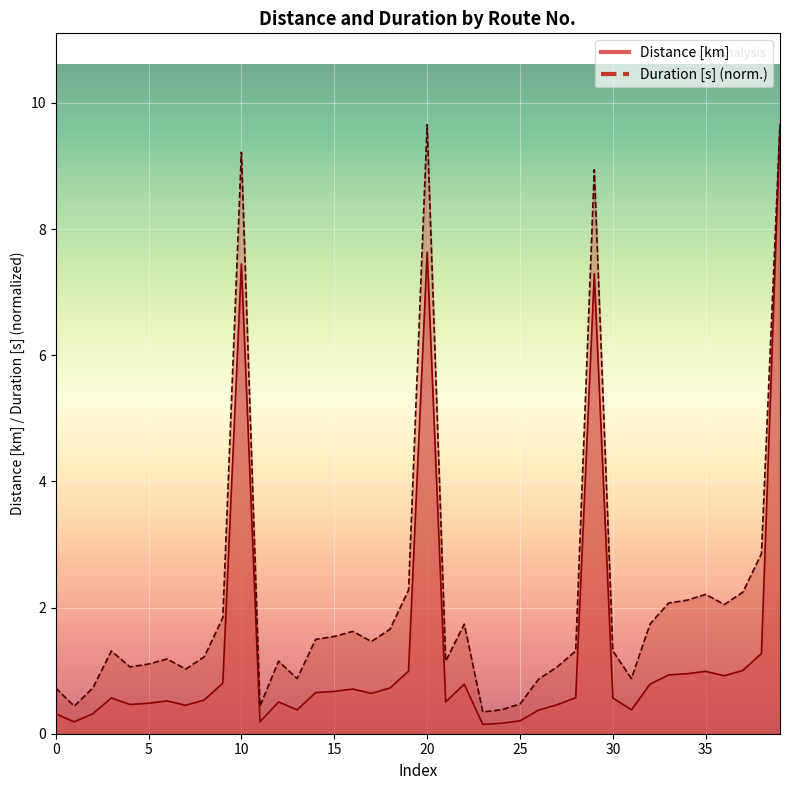

At which label is Duration [s] closest to 4?

38